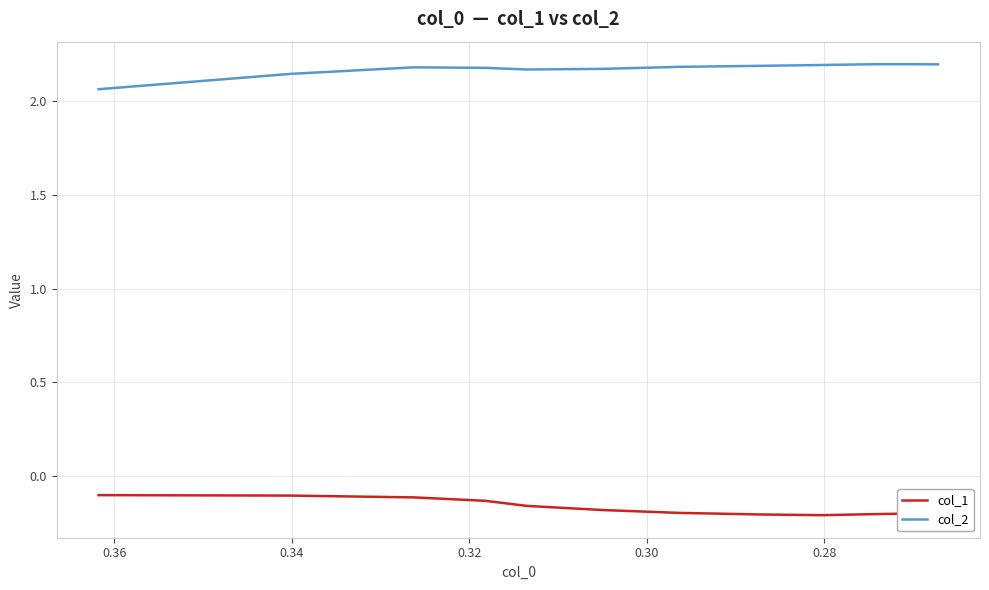

True or false: col_1 and col_2 intersect in this chart.

False